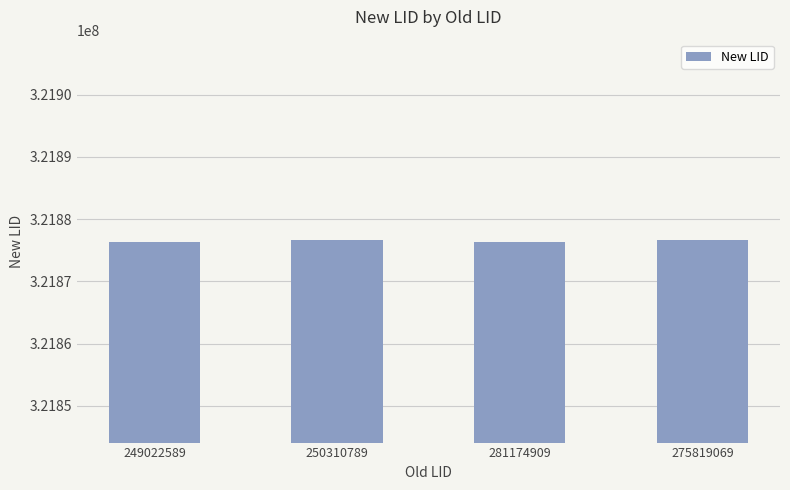

The chart shows a value of 216793953 at 275819069. True or false?

False